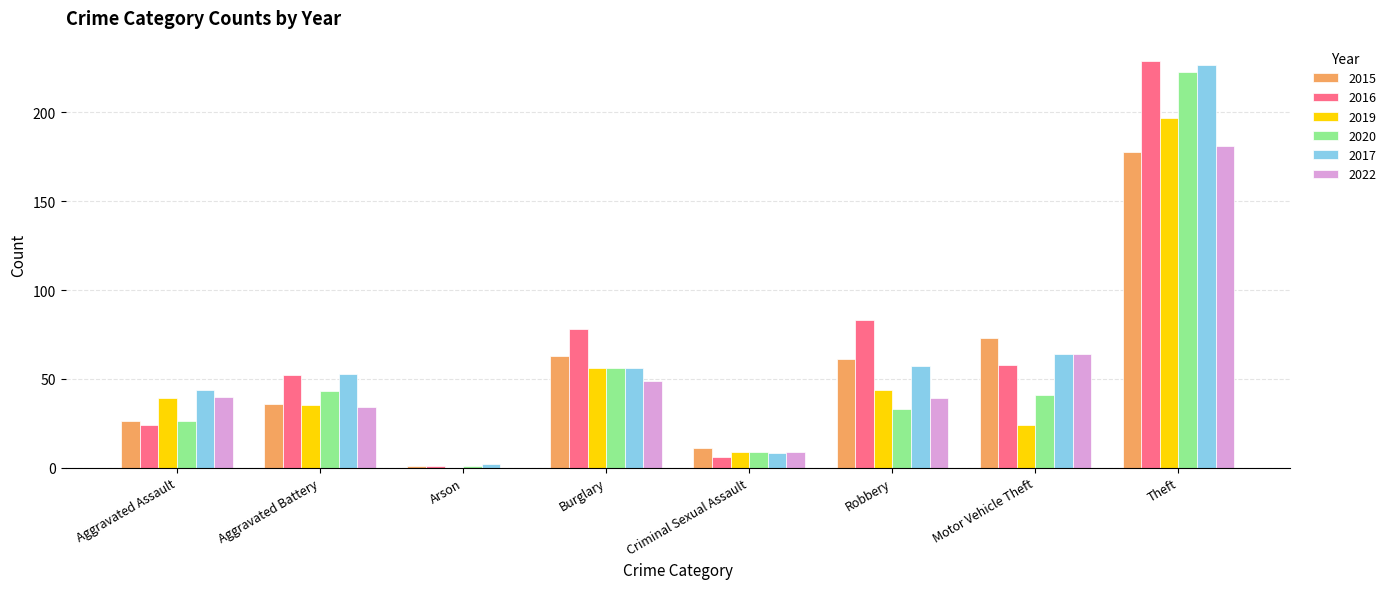

What is the difference between the 2017 values at Burglary and Arson?

54